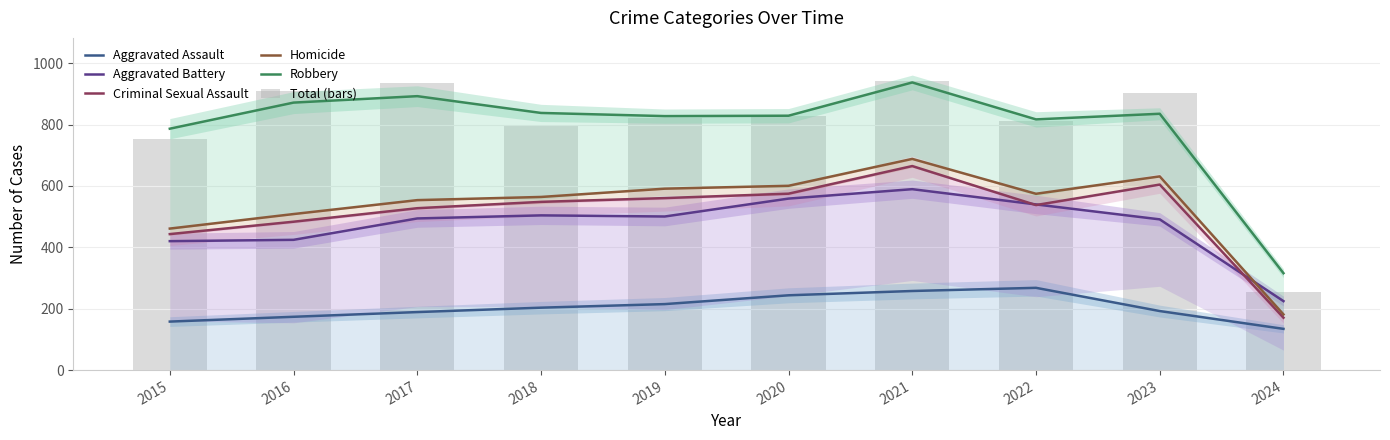

Which series has the largest total across all categories?

Robbery